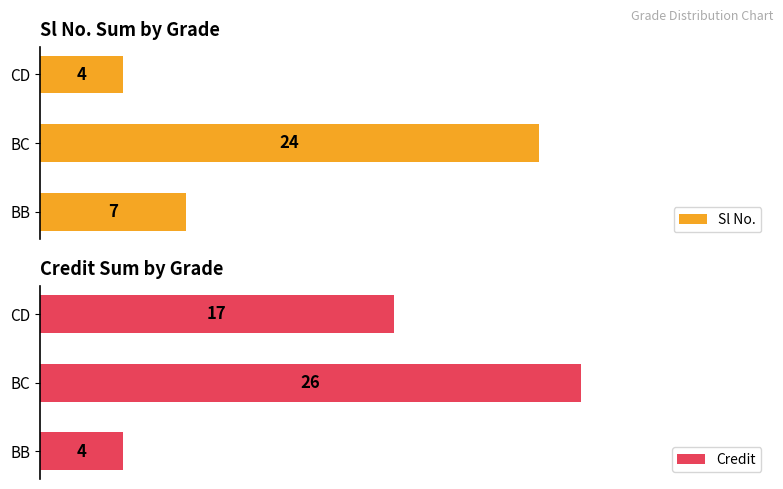

At which label does Sl No. reach its minimum?

CD